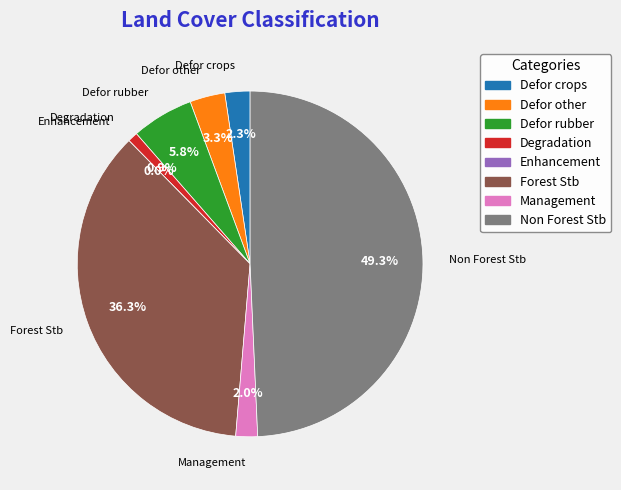

Does Degradation account for over 50% of the chart?

No